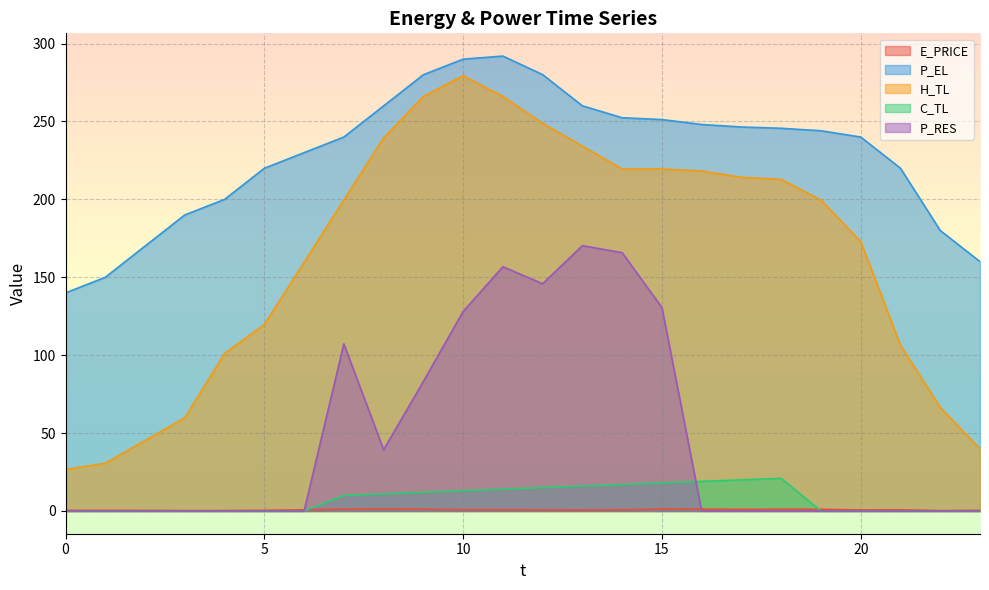

Is it true that P_EL equals 480.0 at 12?

False